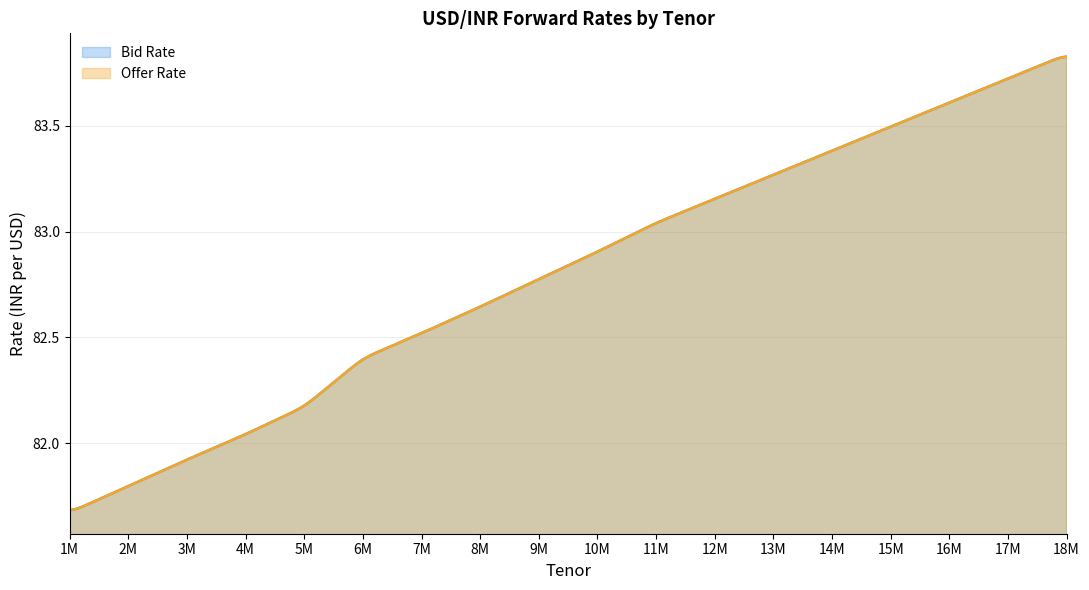

At which label does Bid Rate first exceed 82?

4M